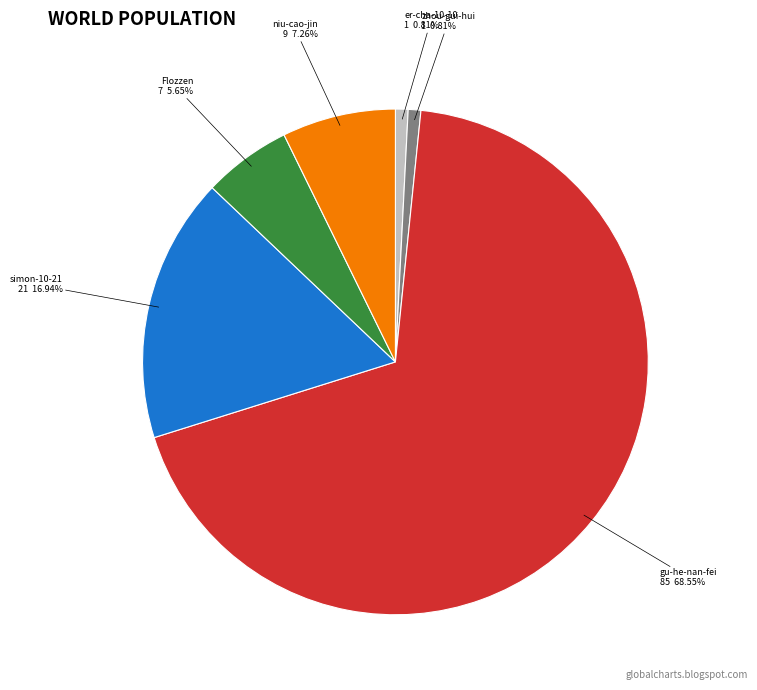

Do gu-he-nan-fei and zhou-gui-hui together represent more than half of the pie?

Yes